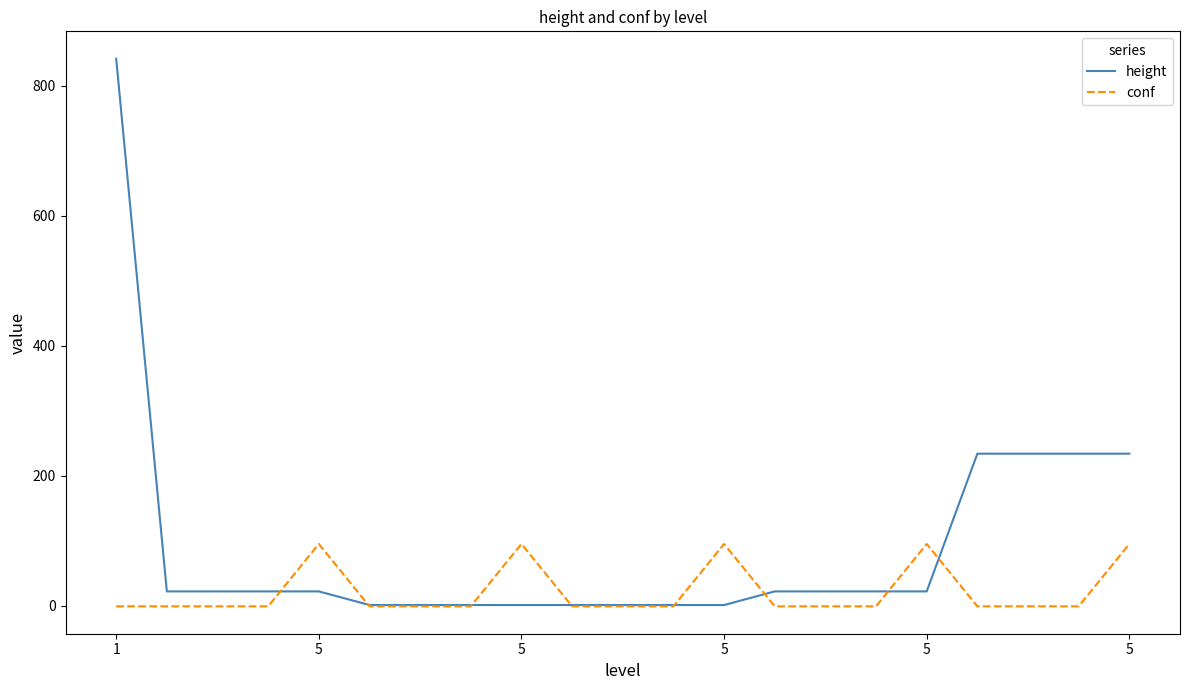

What is the average value of the height series?

93